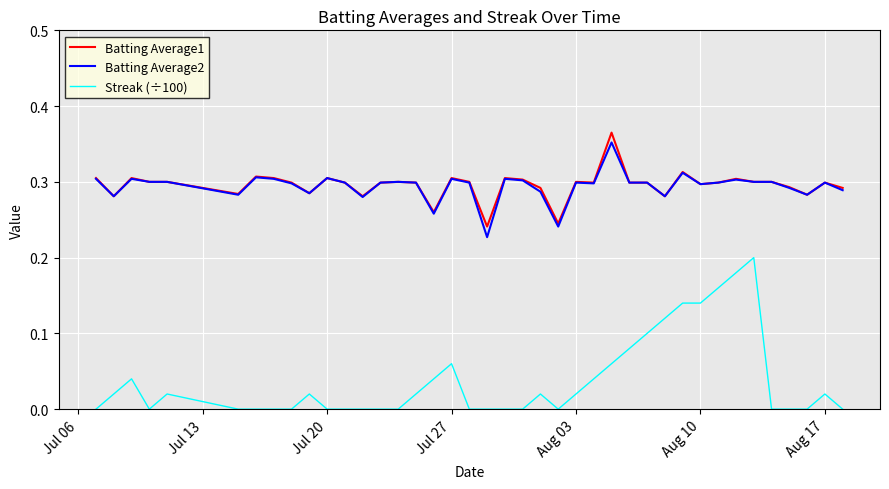

True or false: Batting Average2 and Streak (÷100) intersect in this chart.

False